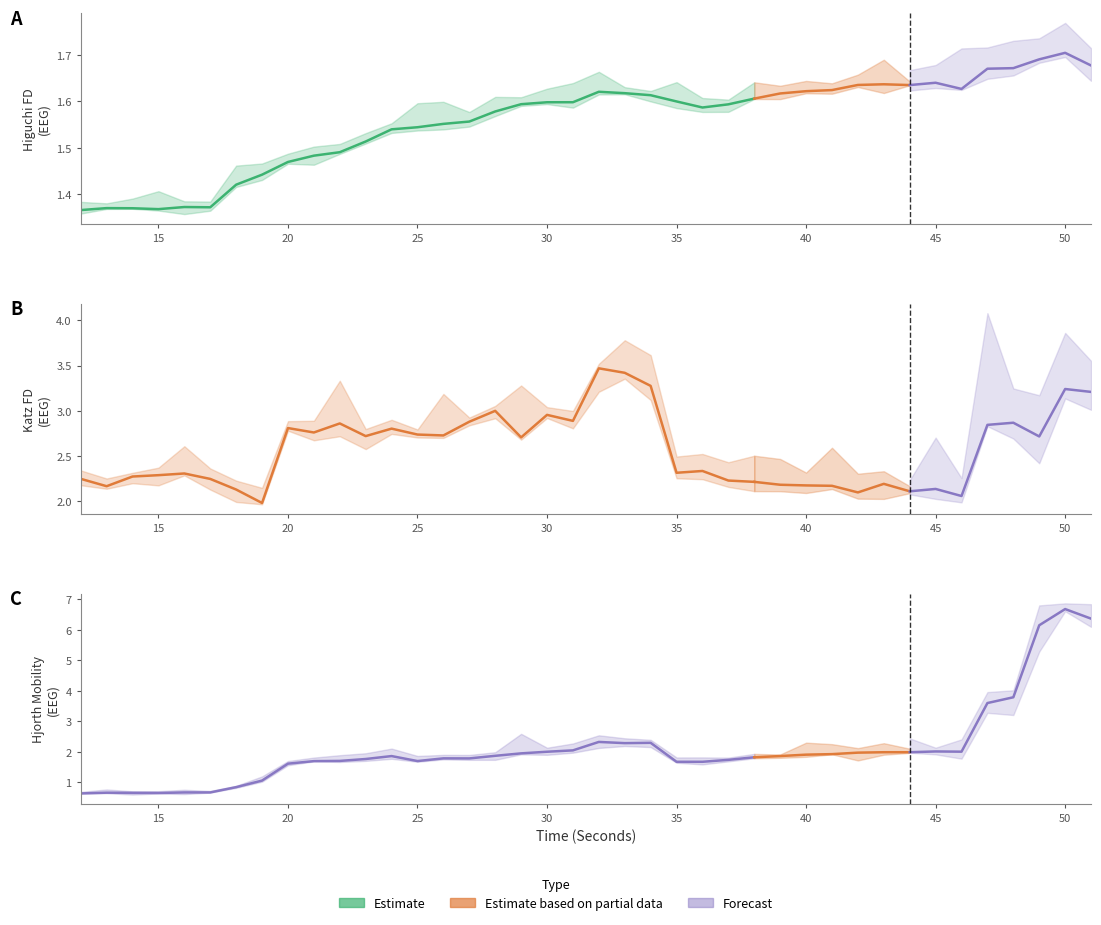

In higuchi_fd_EEG, how many points are lower than both neighbors (excluding endpoints)?

5